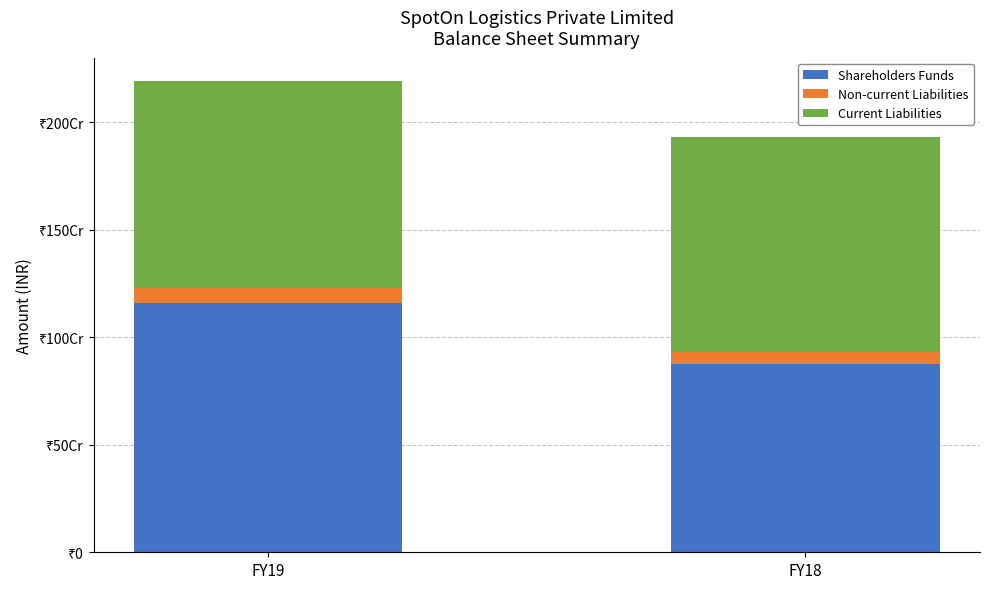

Which series has the largest total across all categories?

Shareholders Funds